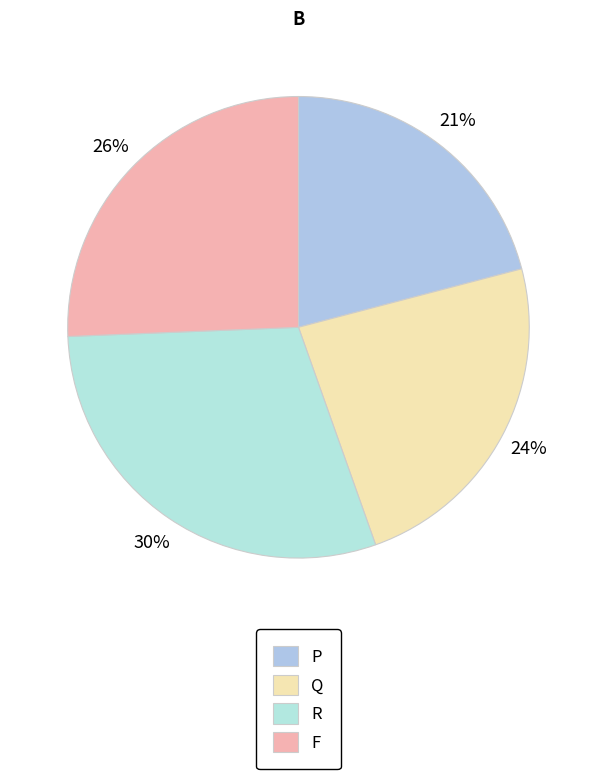

To the nearest percent, what is the average slice percentage?

25%